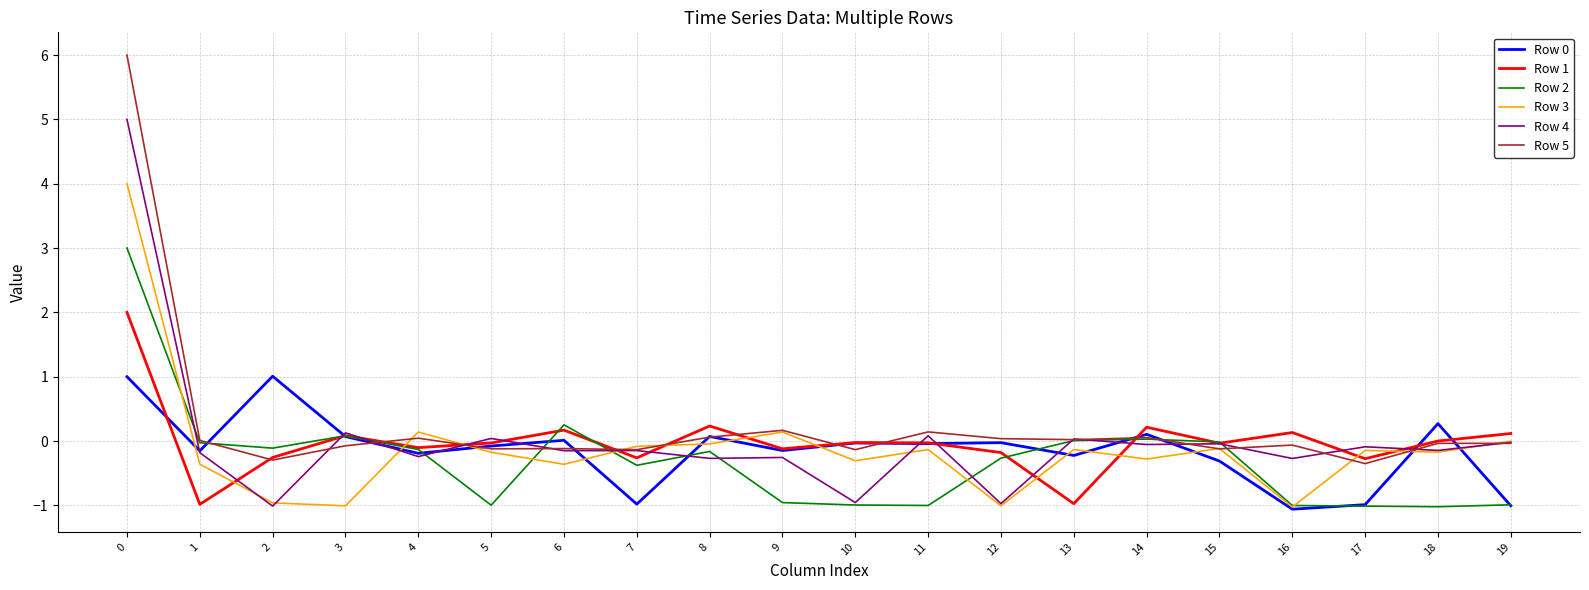

What is the highest value of the Row 0 series?

1.0